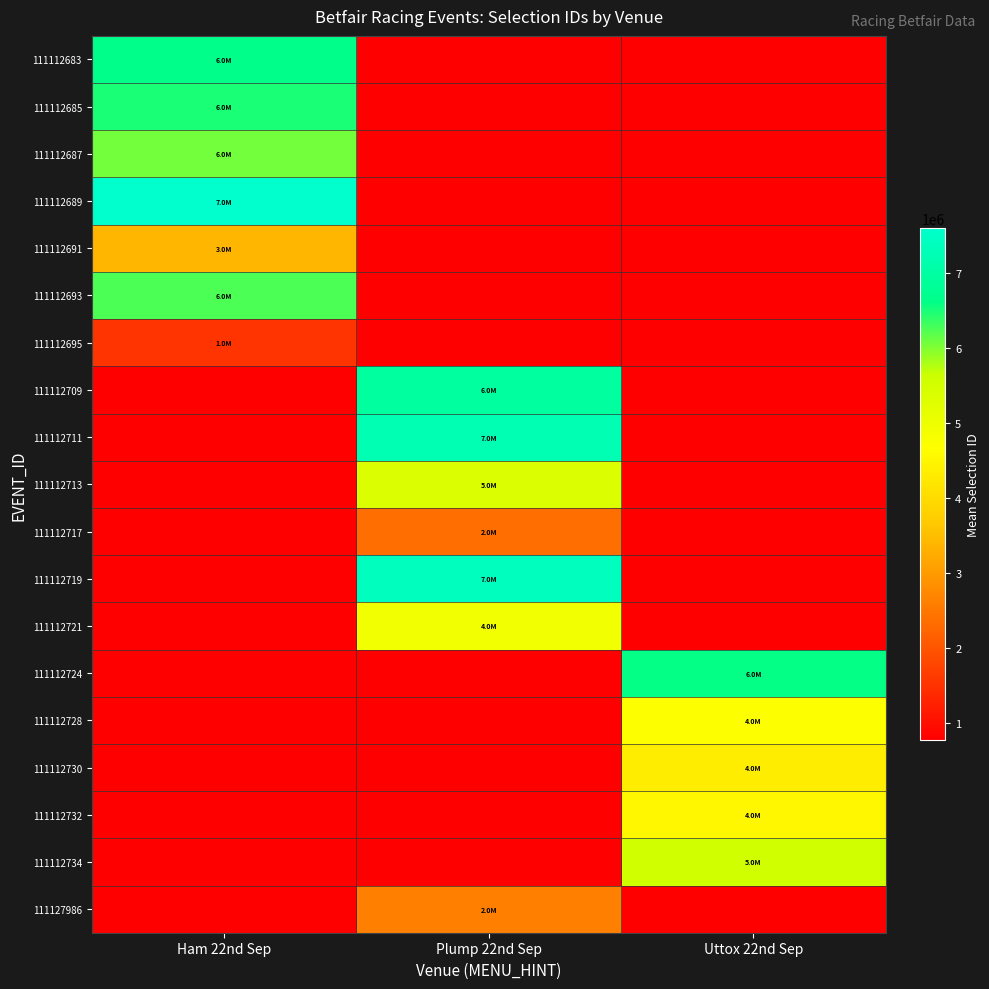

At Ham 22nd Sep, list the series in order from largest to smallest.

111112689, 111112683, 111112685, 111112693, 111112687, 111112691, 111112695, 111112709, 111112711, 111112713, 111112717, 111112719, 111112721, 111112724, 111112728, 111112730, 111112732, 111112734, 111127986